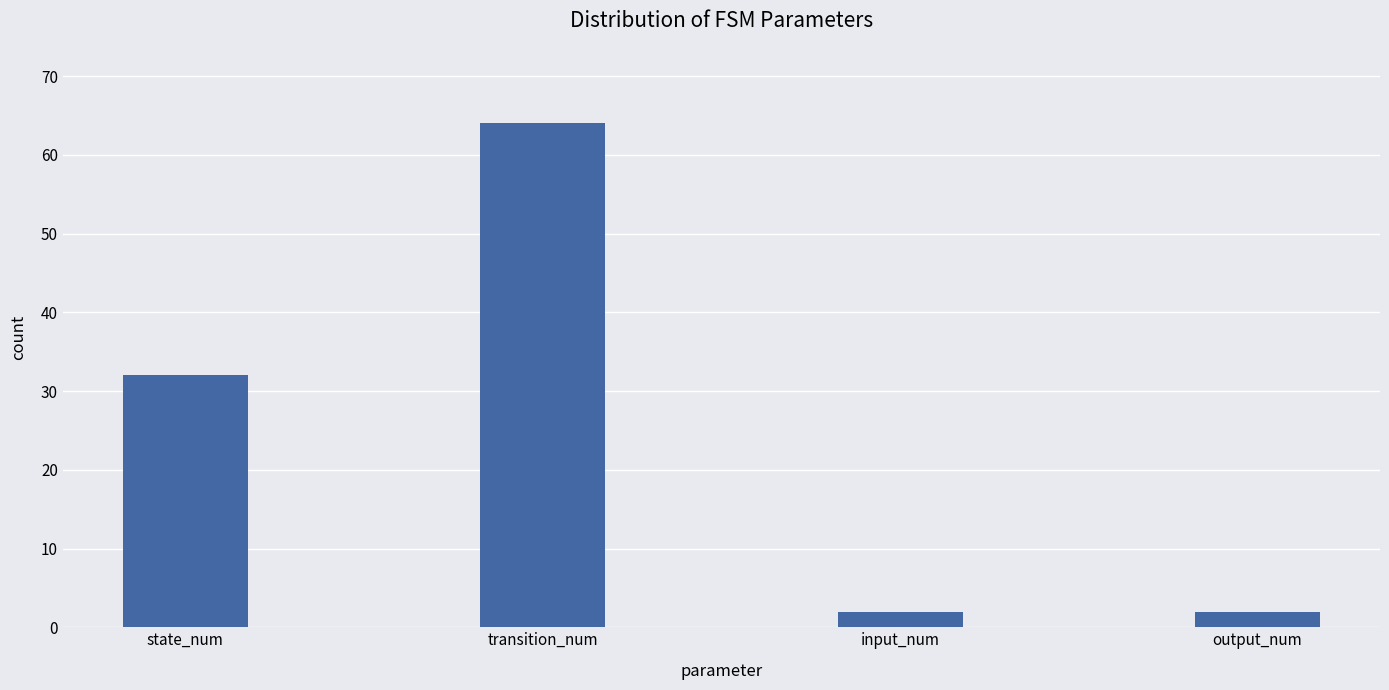

Reading right to left, extract all data points from this chart.

2	2	64	32